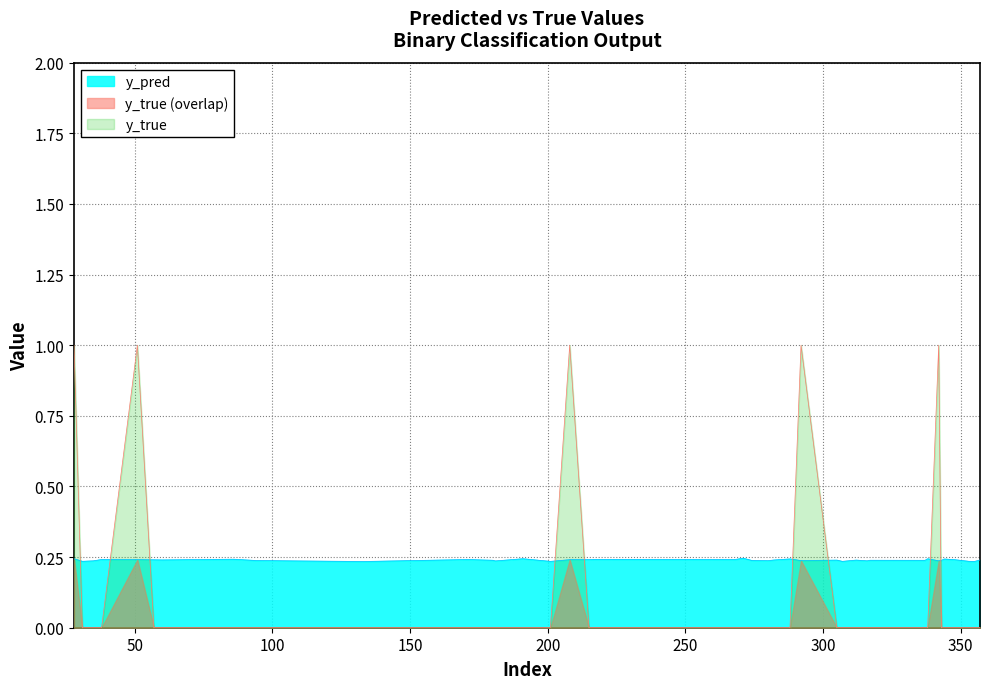

Which series has the widest spread of values?

y_true